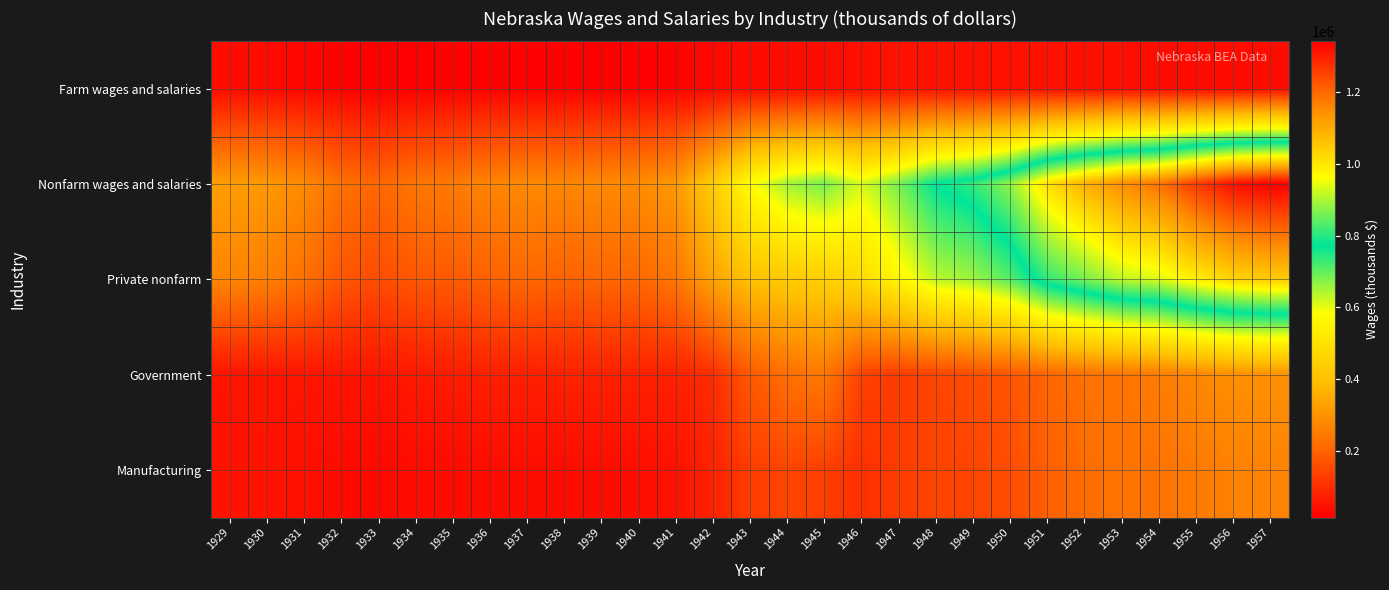

Which series has the largest total across all categories?

Nonfarm wages and salaries